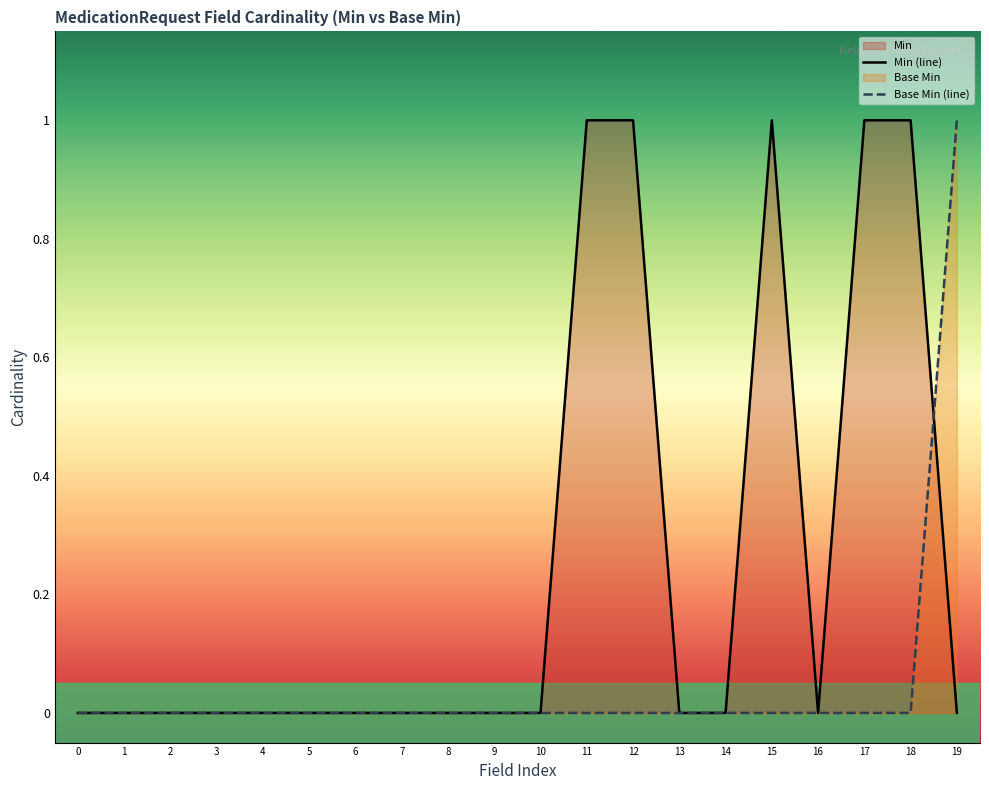

How many values in the Base Min (line) series exceed 0?

1